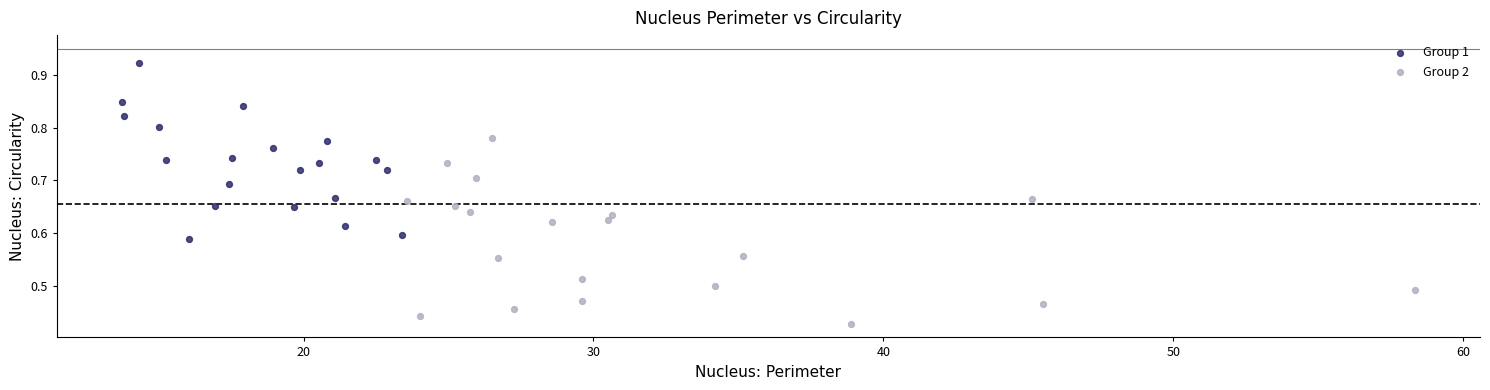

What are all the series names shown in the legend?

Group 1, Group 2